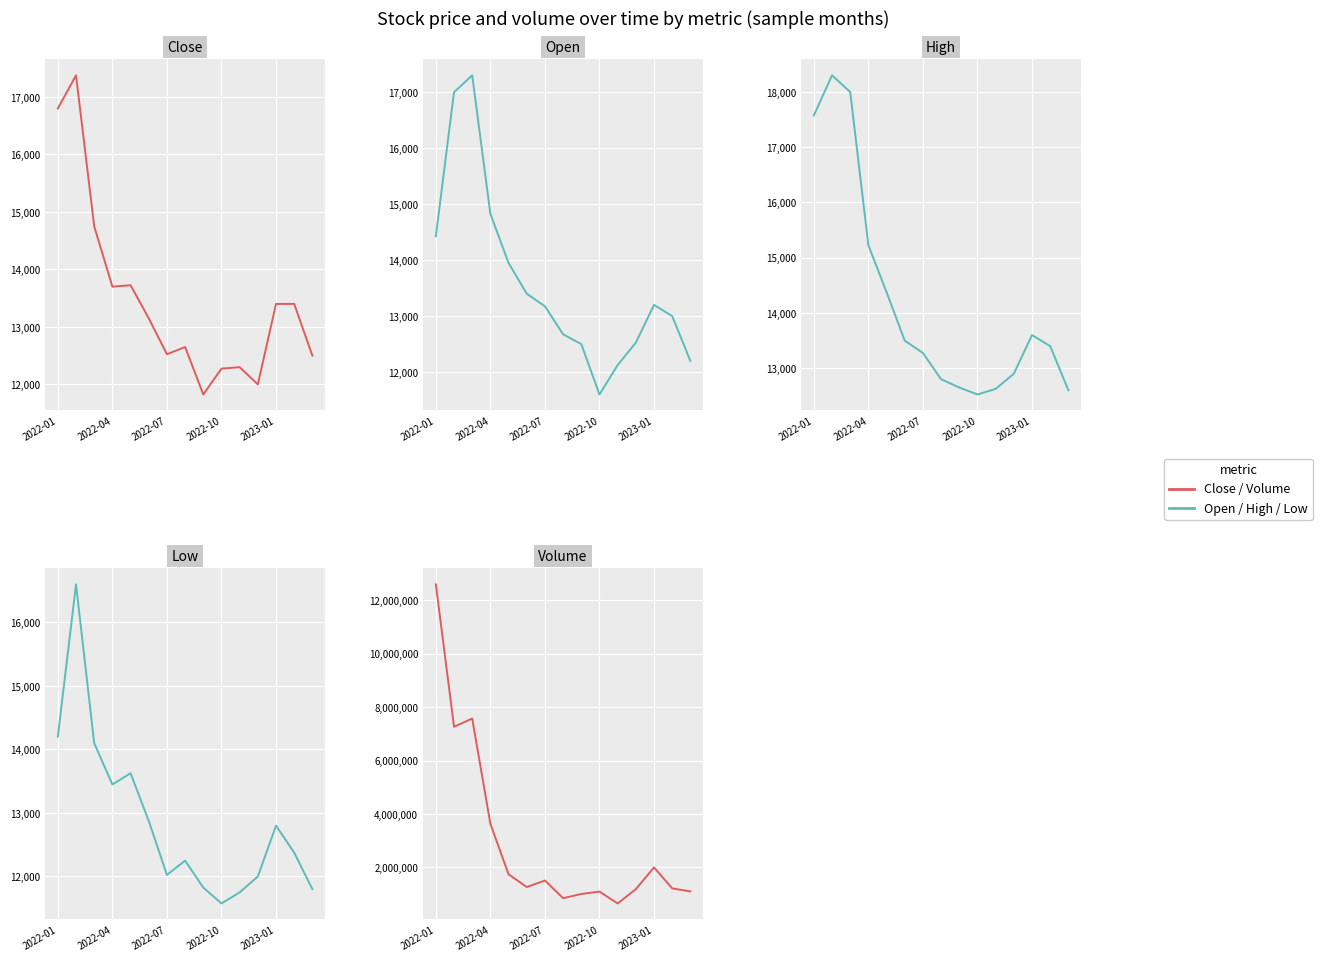

The value of Close at 11 is 12000. True or false?

True